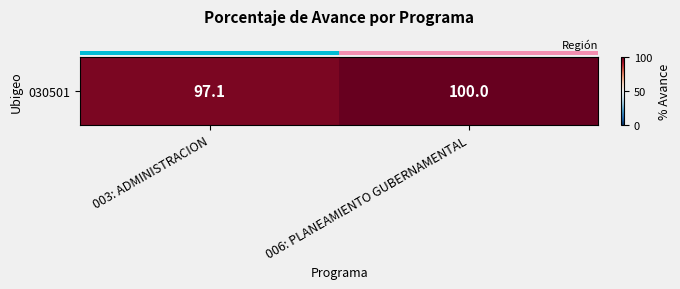

What is the change in value from 003: ADMINISTRACION to 006: PLANEAMIENTO GUBERNAMENTAL?

+2.9